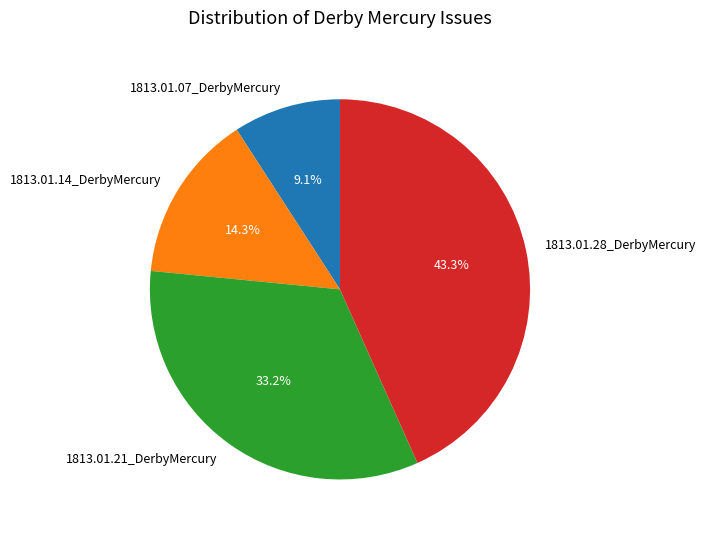

Is it true that 1813.01.07_DerbyMercury is 1% of the pie?

False